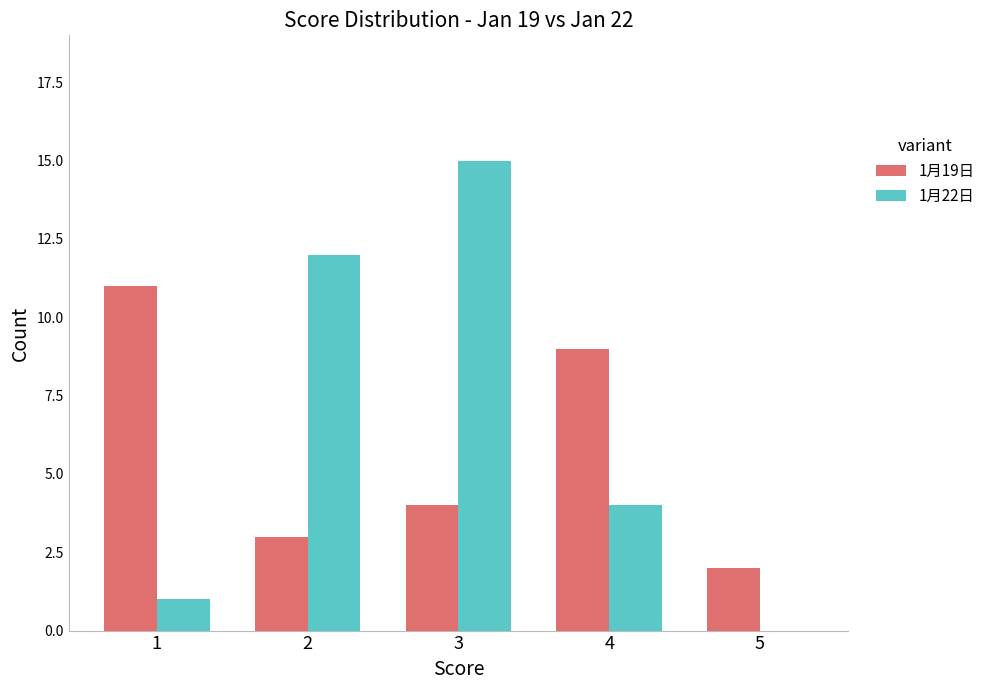

Which series changed the most between 4 and 5?

1月19日